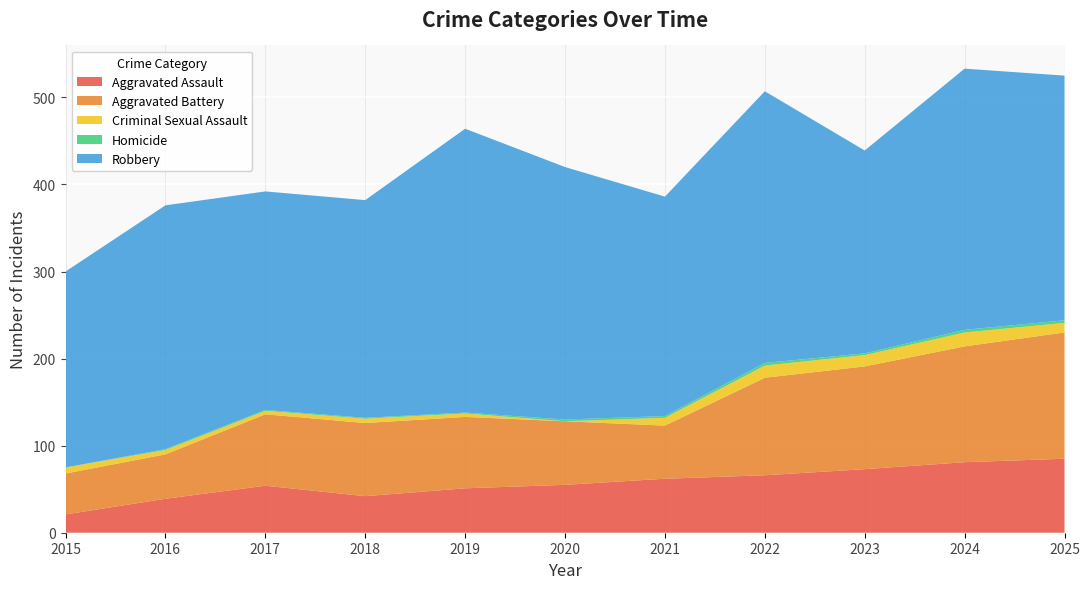

Reading left to right, extract all data points from this chart.

Aggravated Assault: 21	39	54	42	51	55	62	66	73	81	85
Aggravated Battery: 47	51	82	84	82	73	61	112	118	133	145
Criminal Sexual Assault: 7	5	4	5	4	0	9	14	13	16	11
Homicide: 0	1	1	1	1	2	2	3	2	3	3
Robbery: 225	280	251	250	326	290	252	312	233	300	281